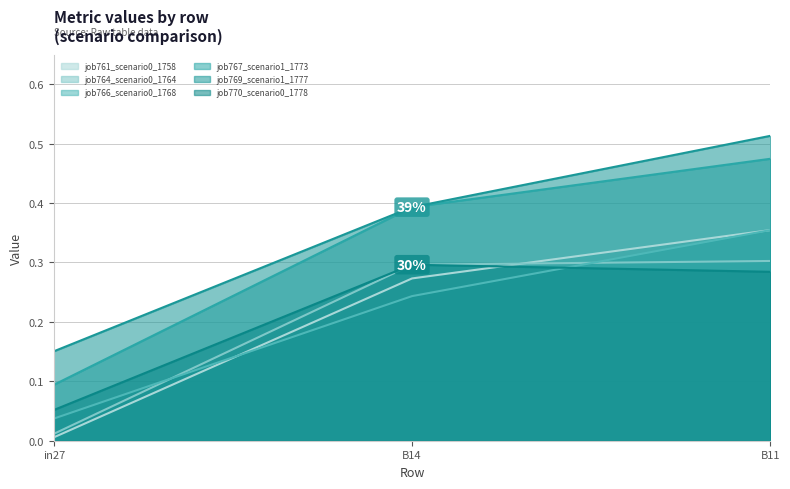

Which series changed the most between in27 and B11?

job767_scenario1_1773